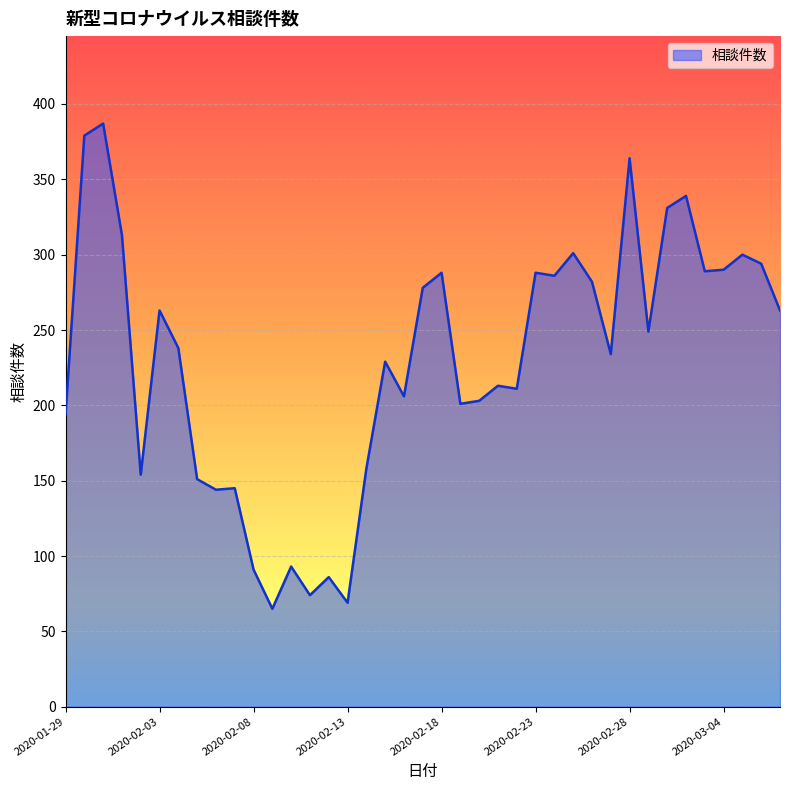

What is the difference between the maximum and minimum values?

322